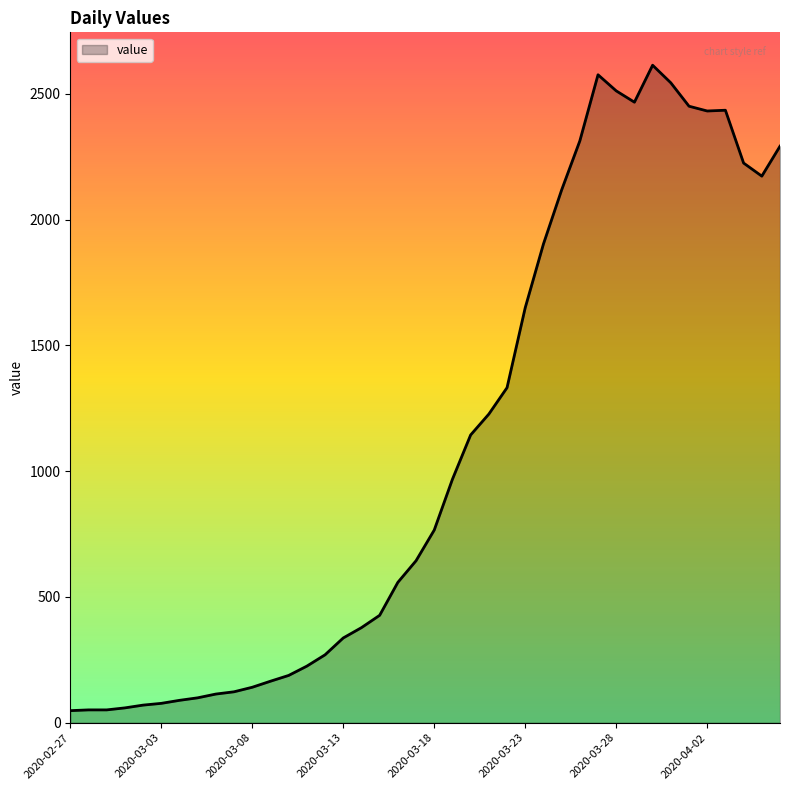

What is the maximum value shown in the chart?

2614